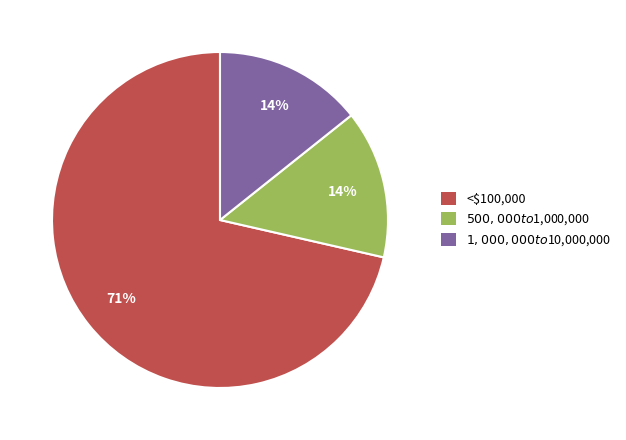

Does <$100,000 represent more than half of the total?

Yes